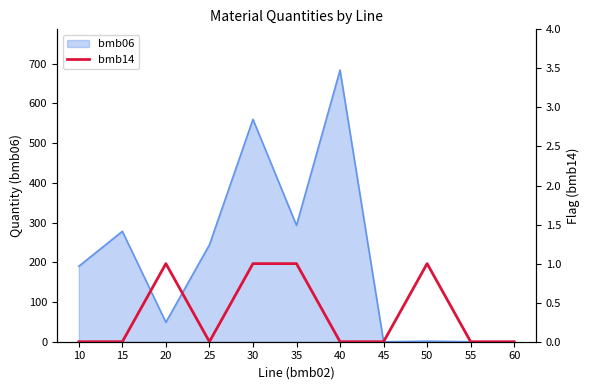

Count the number of categories in the chart.

11